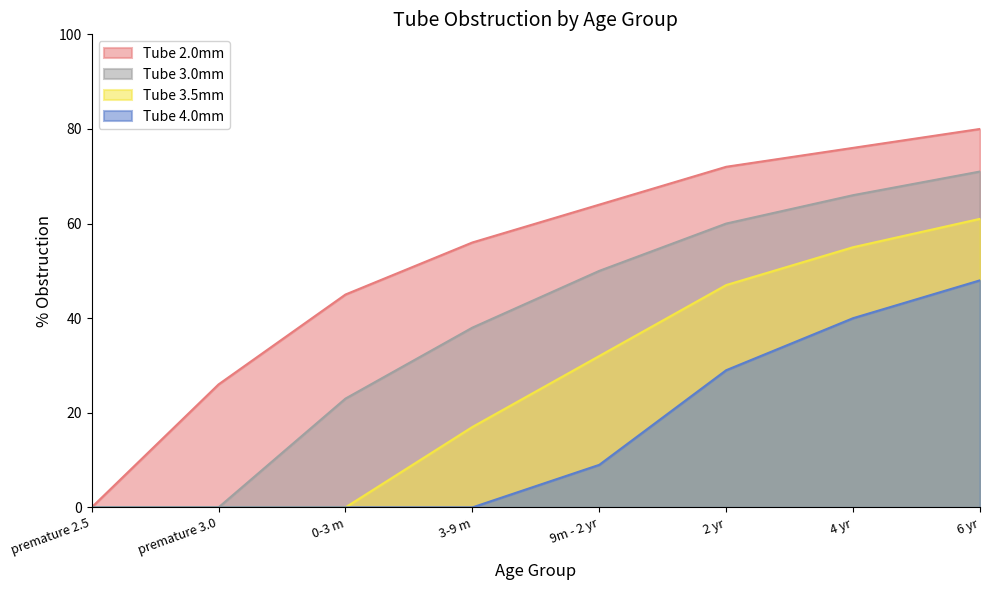

True or false: Tube 2.0mm and Tube 3.0mm intersect in this chart.

False